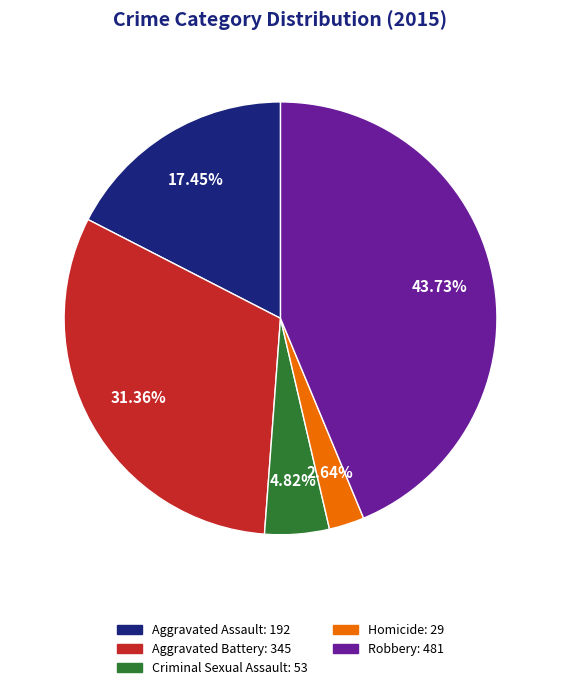

Approximately how many times larger is the value at Aggravated Battery compared to Robbery?

0.7